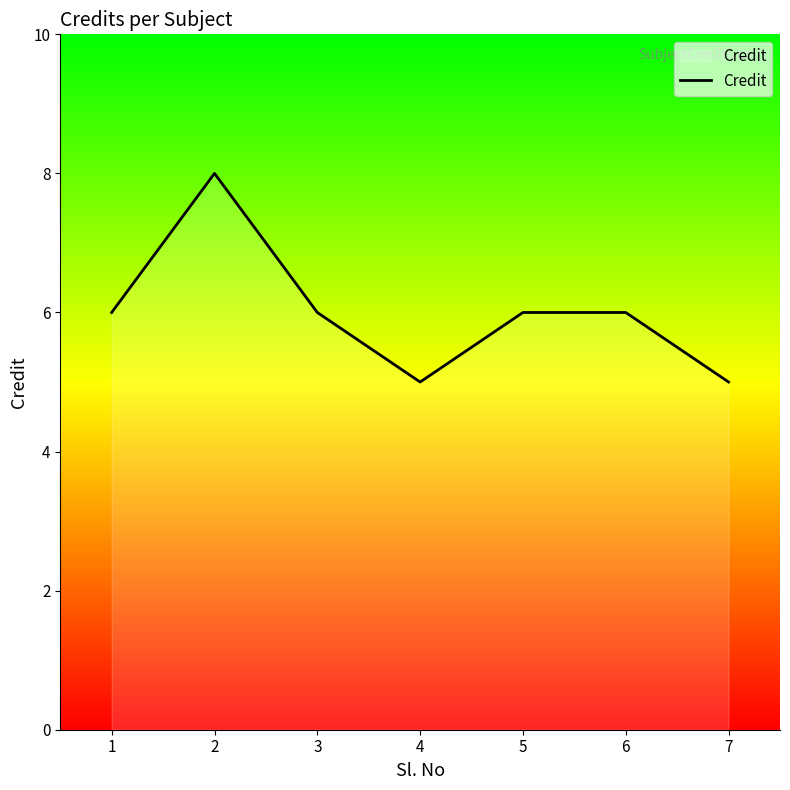

Reading left to right, transcribe all the data shown in this chart.

6	8	6	5	6	6	5